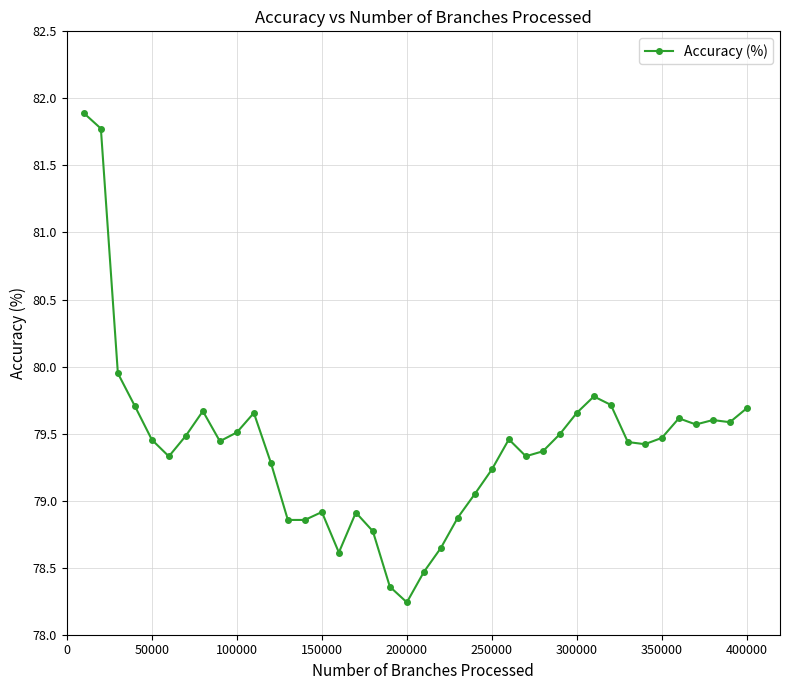

What is the value of the 31st point from the left?

79.8